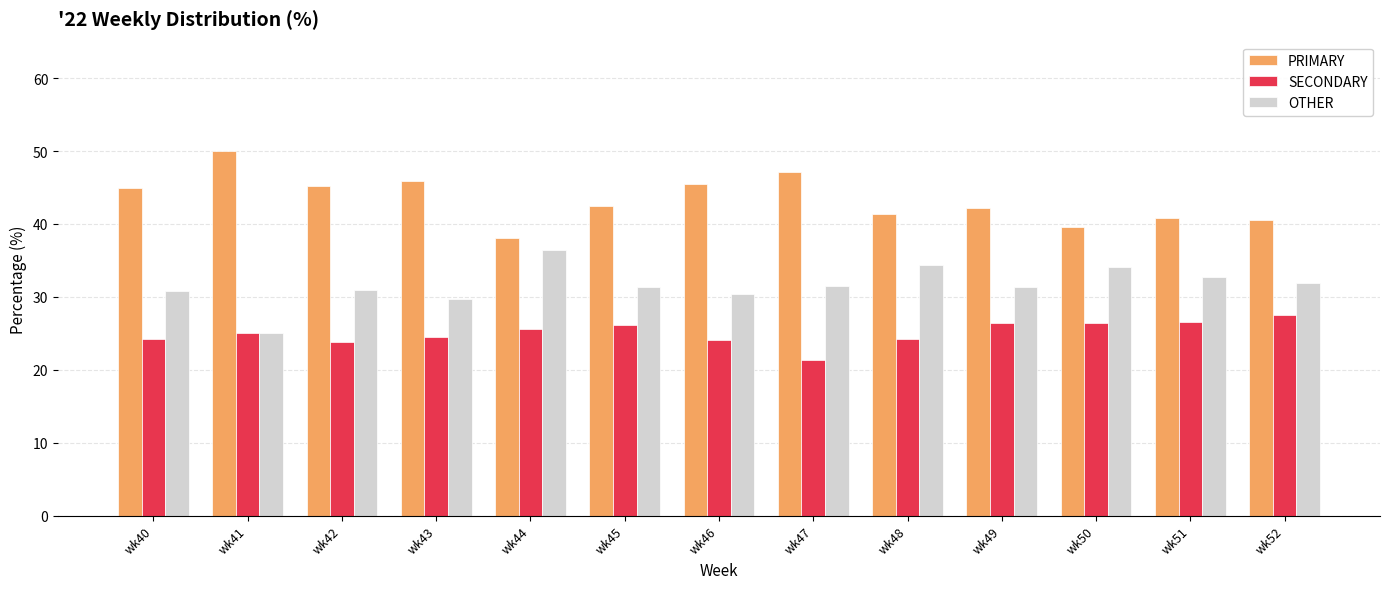

Which category has the highest value in the SECONDARY series?

wk52